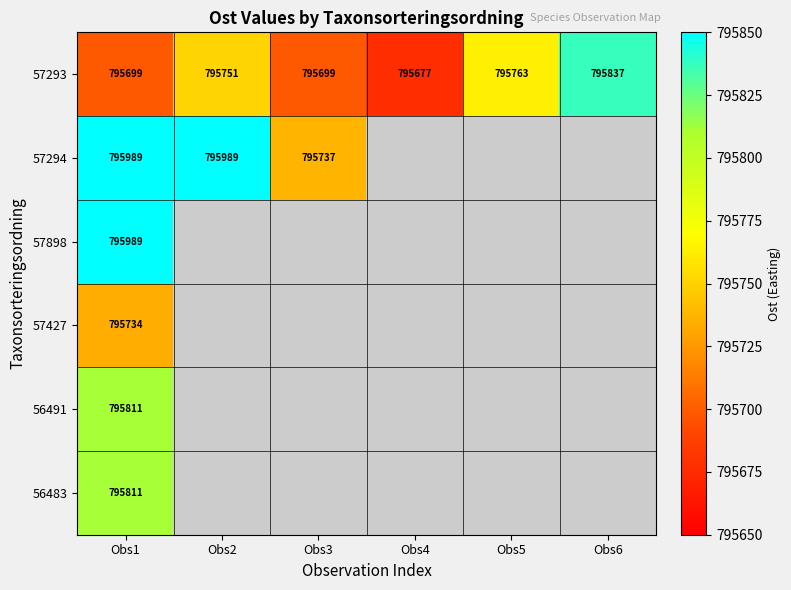

What is the lowest value of the 57293 series?

795677